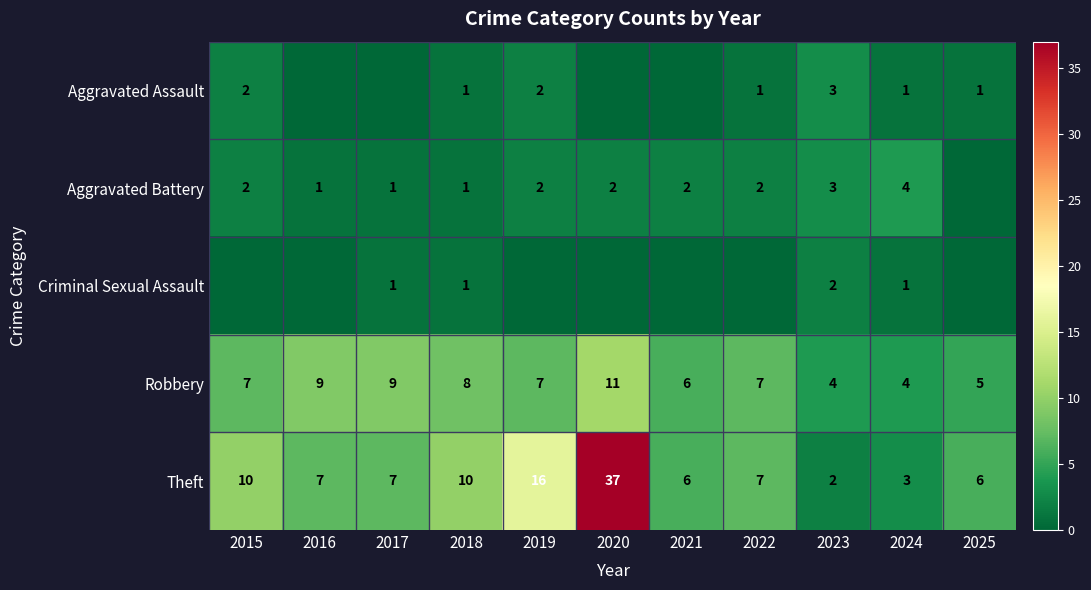

What is the total value across all series at 2023?

14